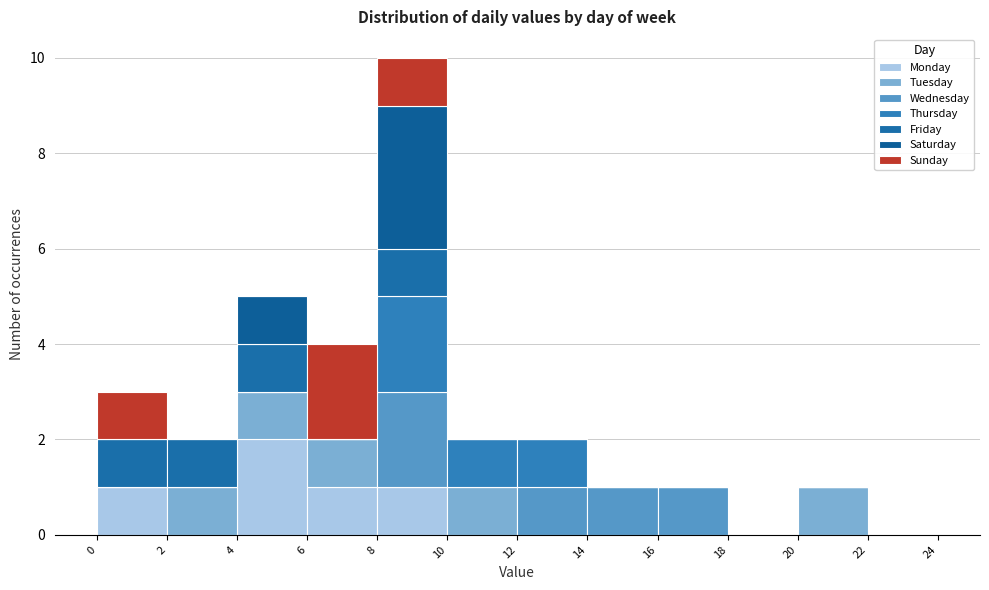

Reading left to right, list every stacked bar in this chart as the range it spans on the x-axis followed by its total height. The values are not printed on the chart, so give them approximately, as read against the axis.

0 to 2: 3
2 to 4: 2
4 to 6: 5
6 to 8: 4
8 to 10: 10
10 to 12: 2
12 to 14: 2
14 to 16: 1
16 to 18: 1
18 to 20: 0
20 to 22: 1
22 to 24: 0